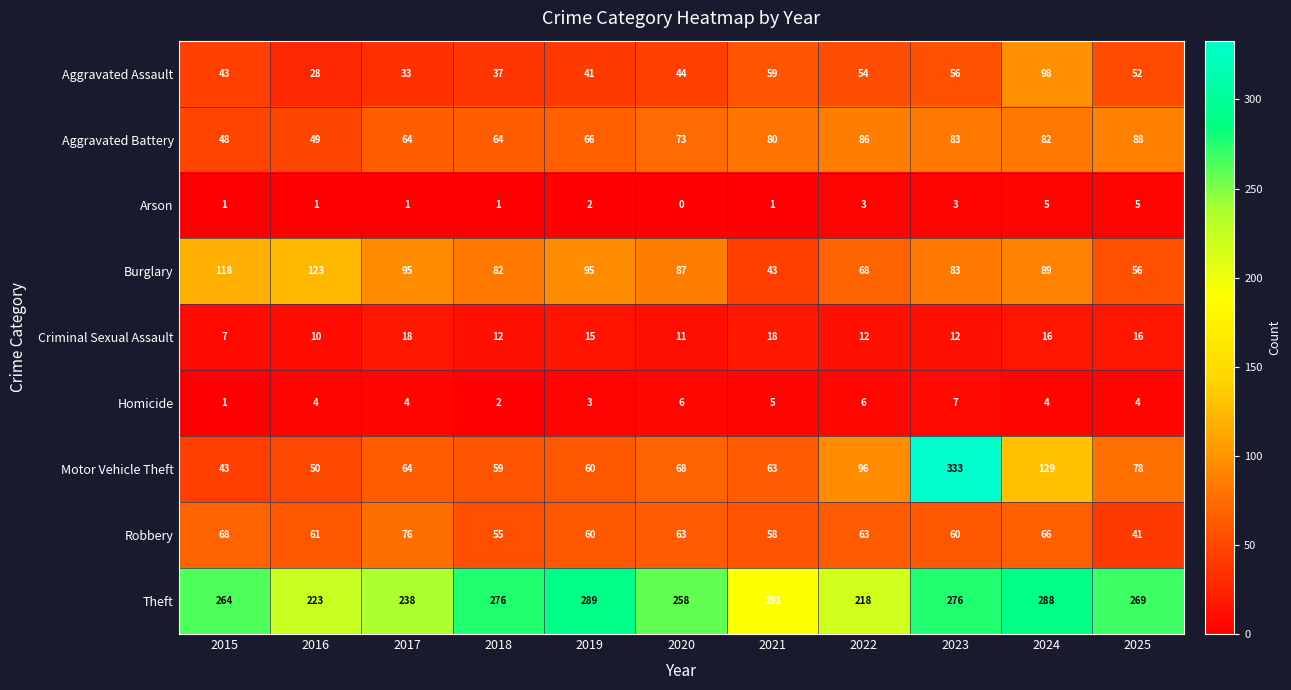

At which category is the sum across all series the highest?

2023